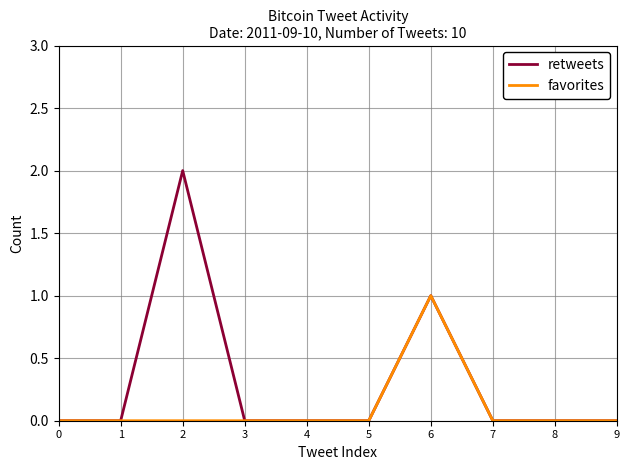

Rank the series by their average value, from lowest to highest.

favorites, retweets